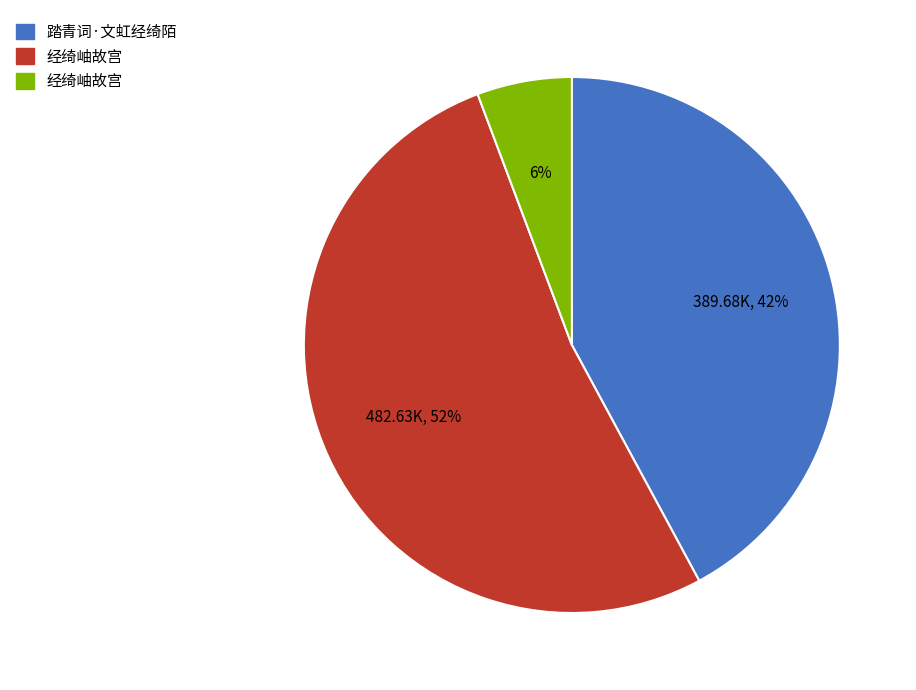

To the nearest percent, what is the average slice percentage?

33%